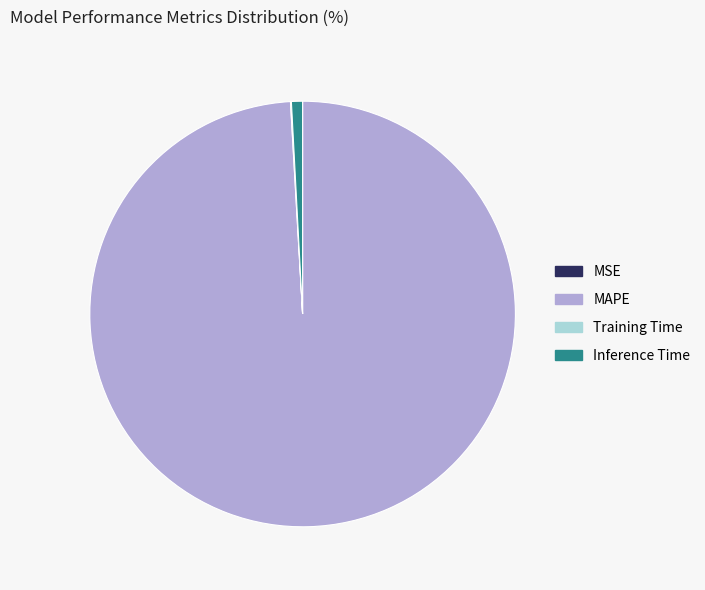

Is it true that MAPE is 88% of the pie?

False